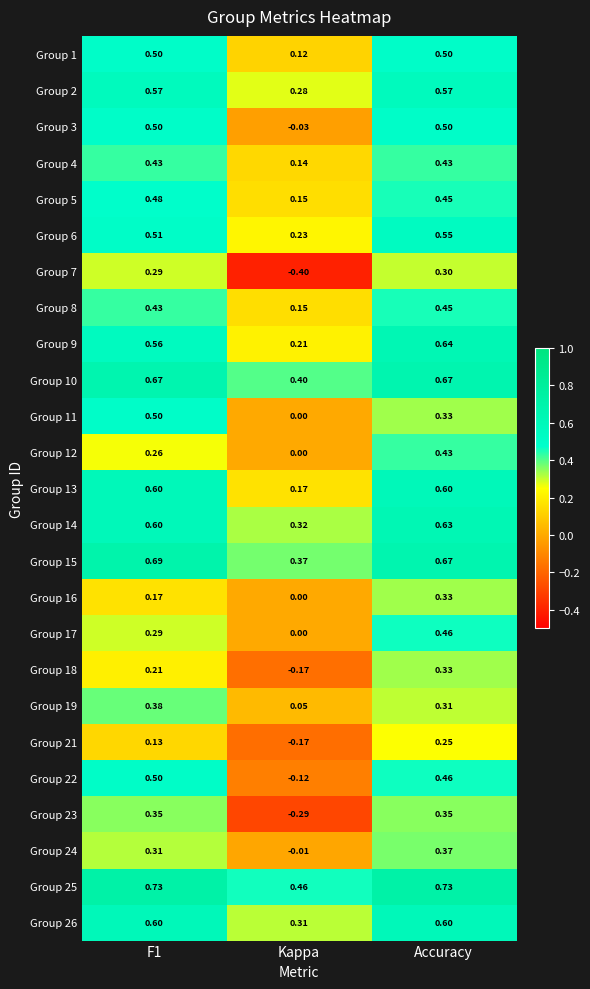

At which label is Group 3 closest to 0?

Kappa